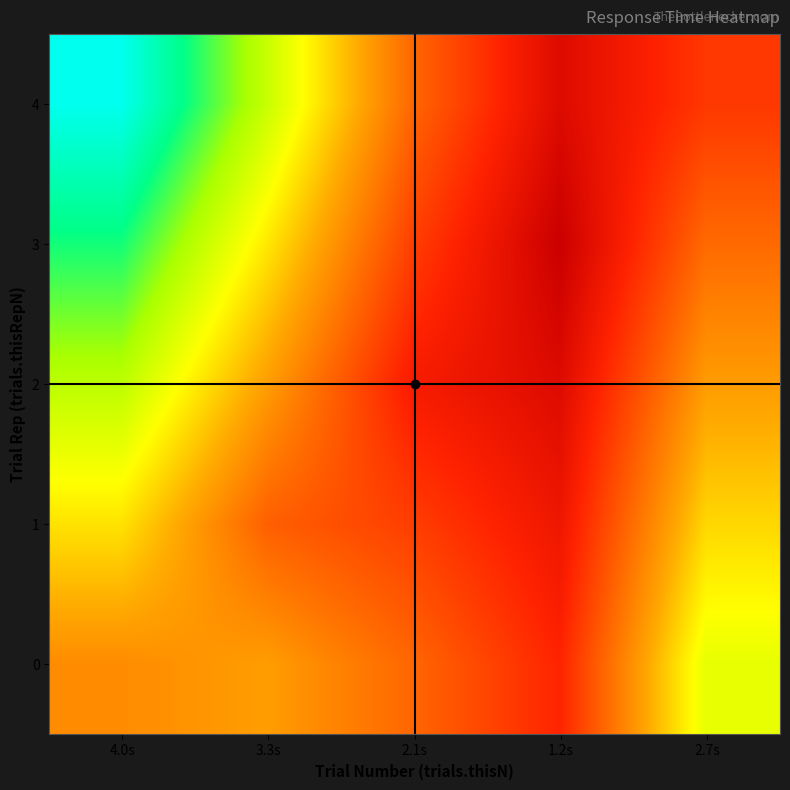

What is the total value across all series at 2.1s?

14.5